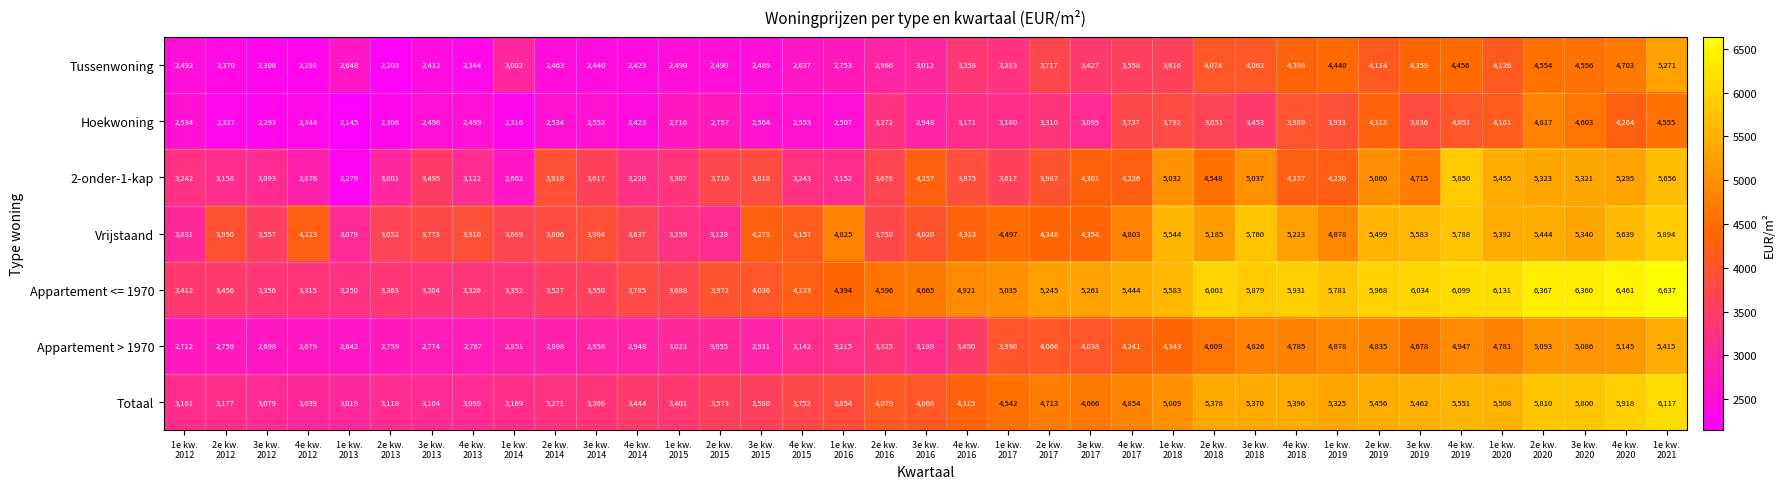

Which series has the largest range (max minus min)?

2-onder-1-kap